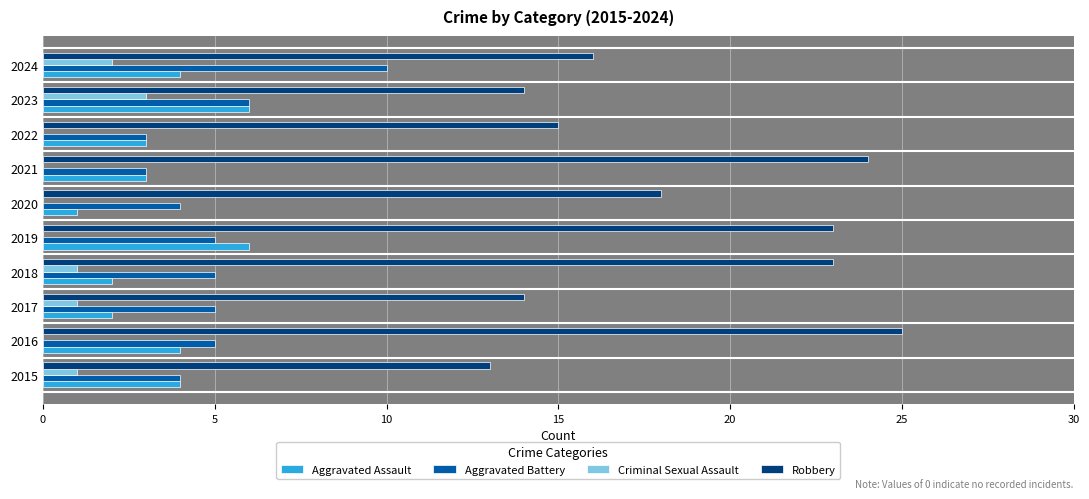

Where is Aggravated Battery nearest to the value 6?

2023